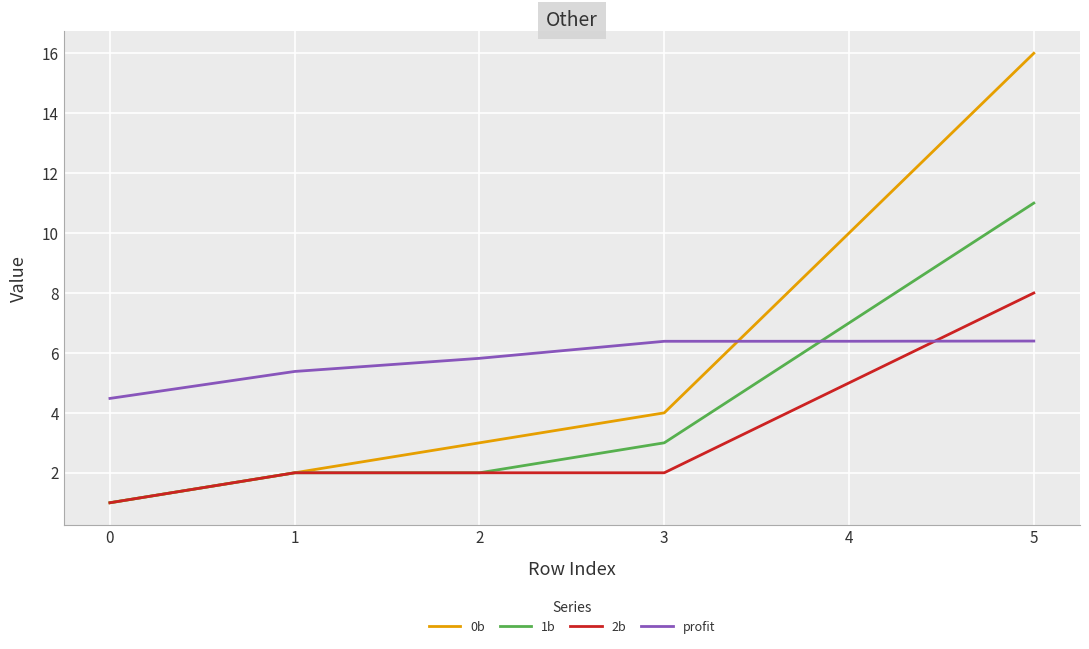

Is the value of 1b at 1 greater than the value of 0b at 5?

No